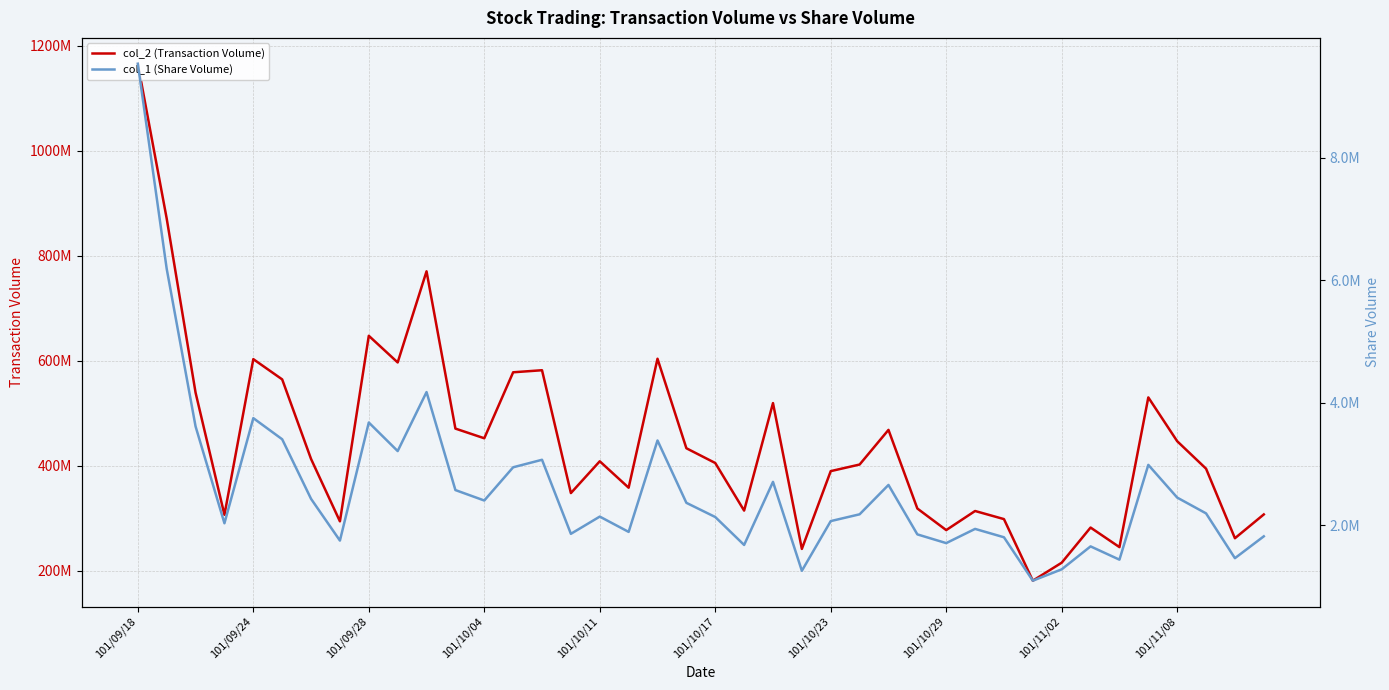

What is the difference between the highest and lowest values at 15?

346251522